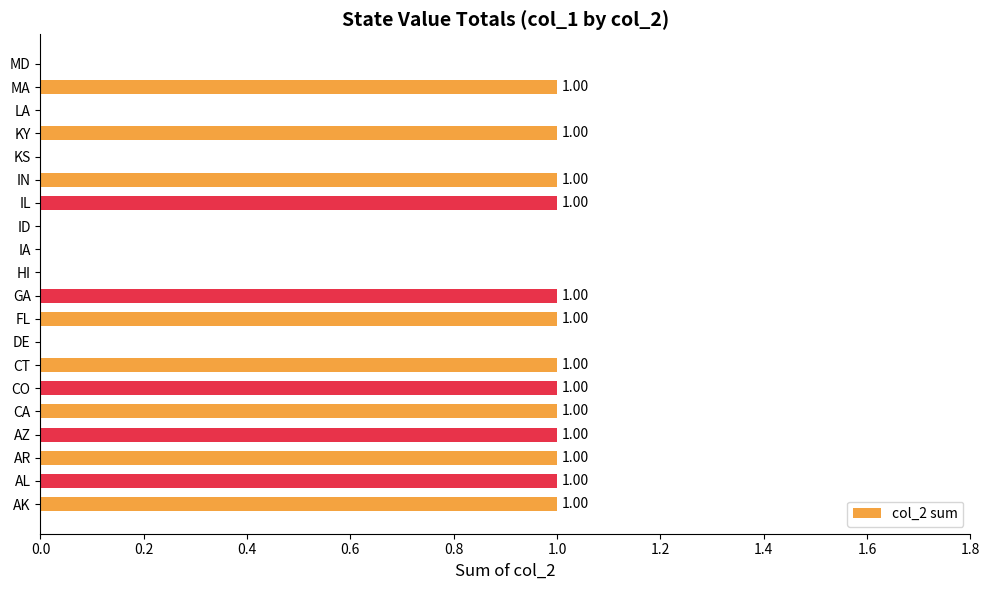

What is the sum of all values?

13